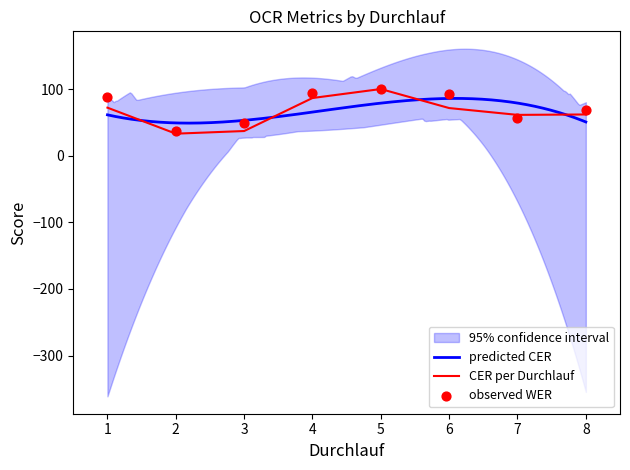

Which series contains the lowest Y value?

CER